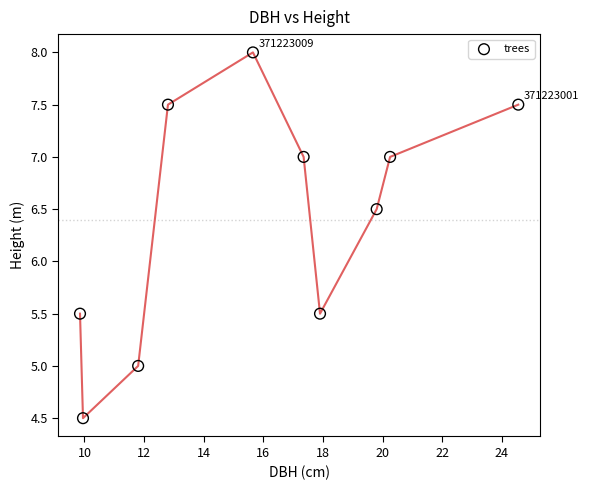

What is the range of Y values (max minus min)?

3.5